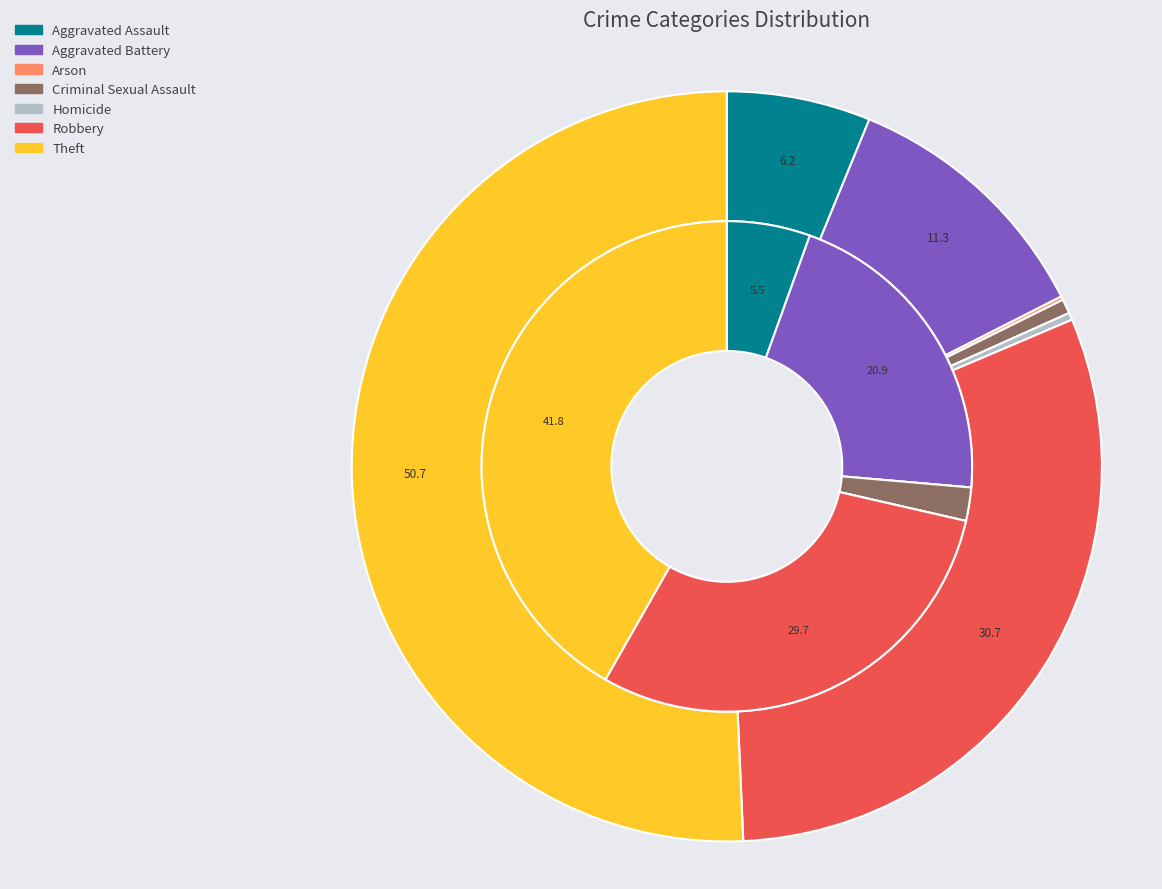

Is 3 the majority of the pie?

No